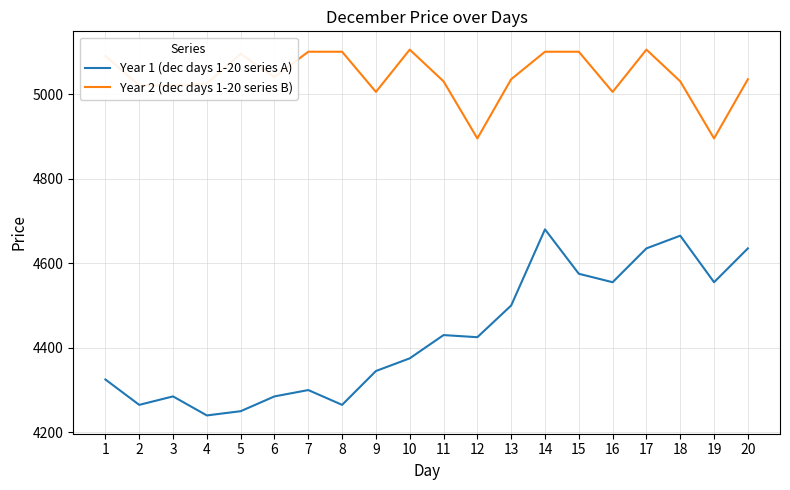

True or false: Year 2 (dec days 1-20 series B) and Year 1 (dec days 1-20 series A) intersect in this chart.

False